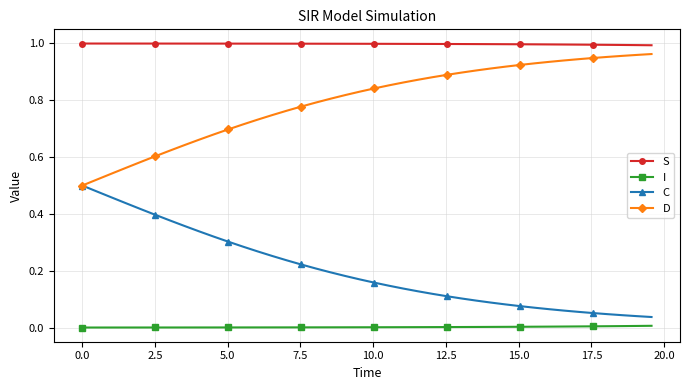

Rank the series by their average value, from lowest to highest.

I, C, D, S